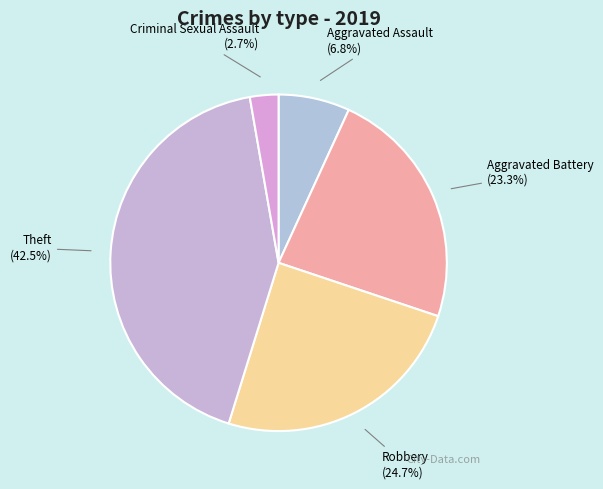

How many slices are in this pie chart?

5